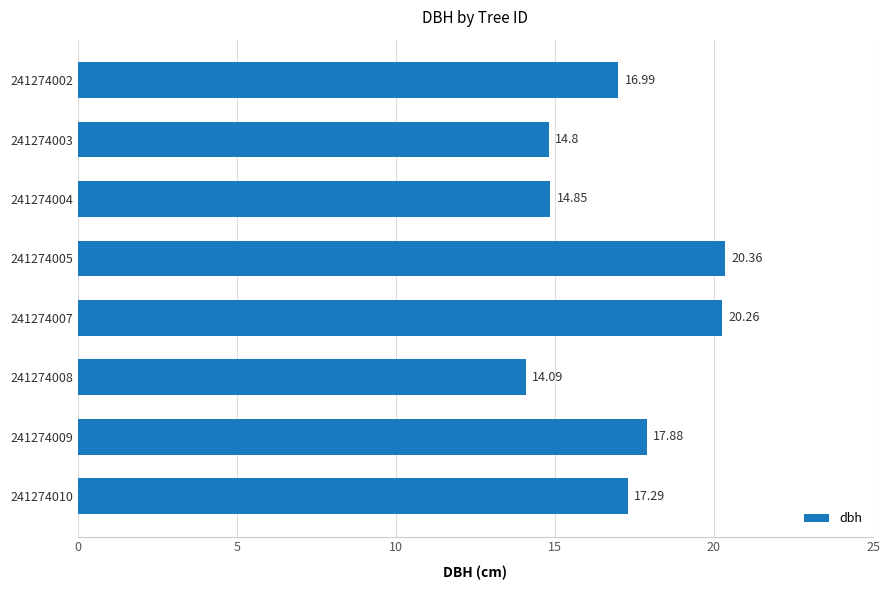

Rank the categories by value from lowest to highest.

241274008, 241274003, 241274004, 241274002, 241274010, 241274009, 241274007, 241274005